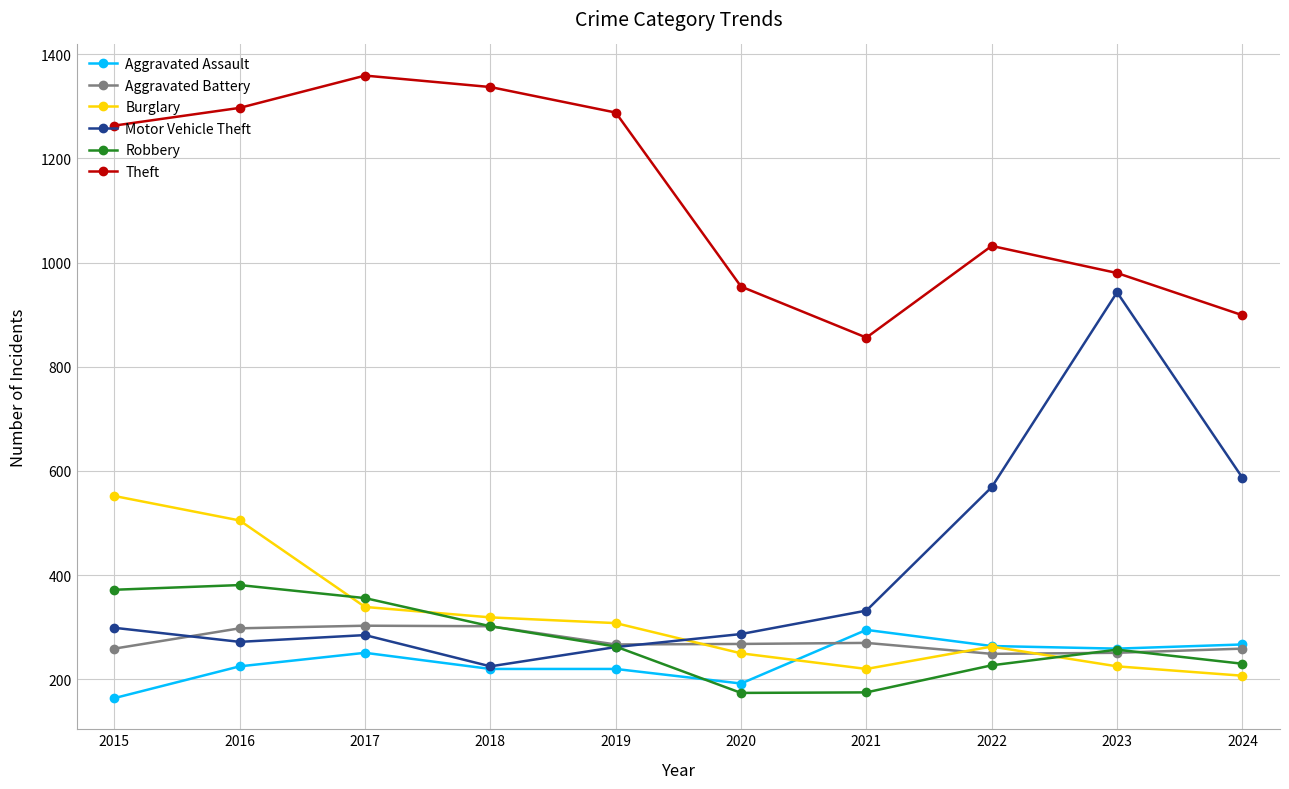

How many lines are shown in the chart?

6